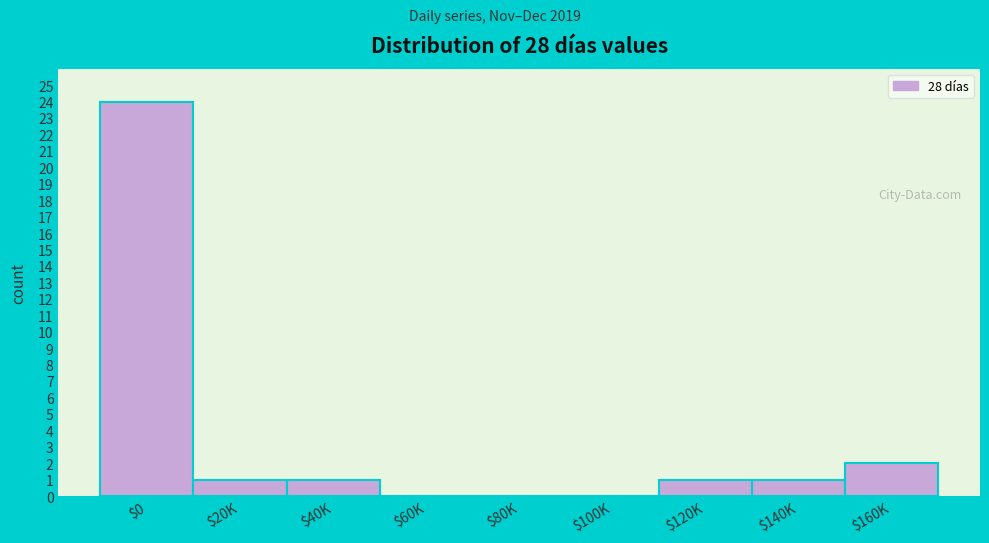

Where is the data nearest to the value 12?

$160K